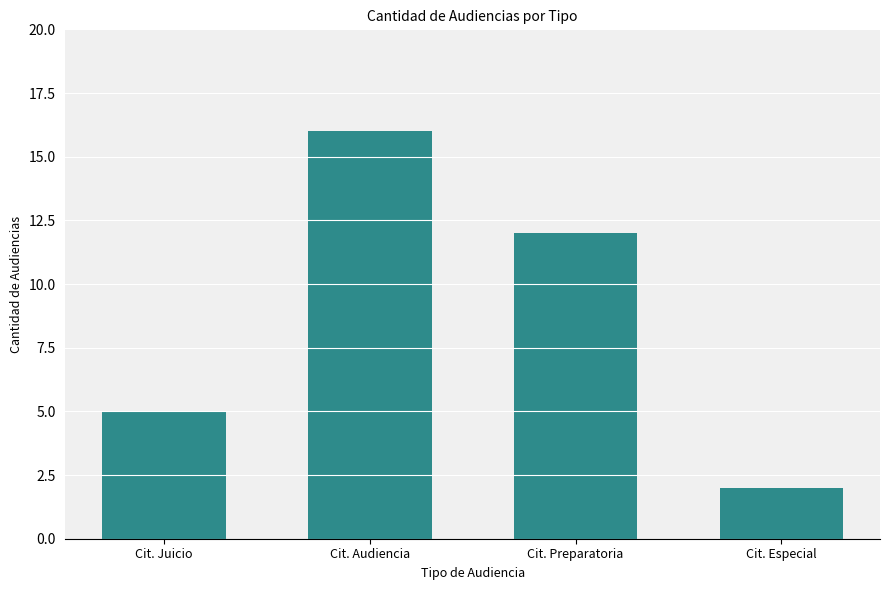

Rank the categories by value from highest to lowest.

Cit. Audiencia, Cit. Preparatoria, Cit. Juicio, Cit. Especial